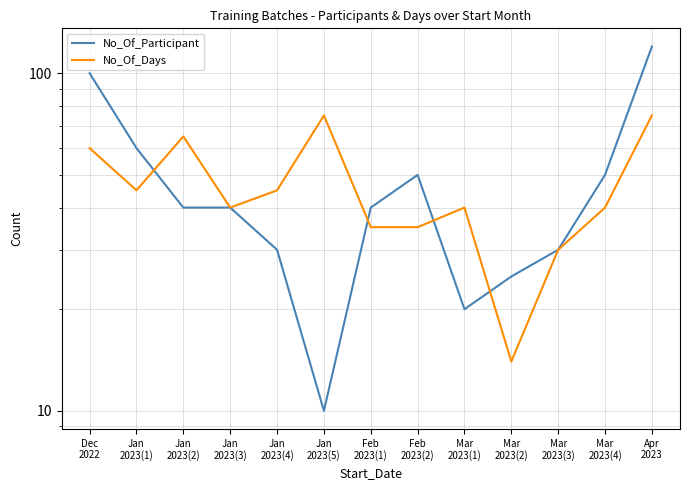

How many data points in No_Of_Days are less than 40?

4